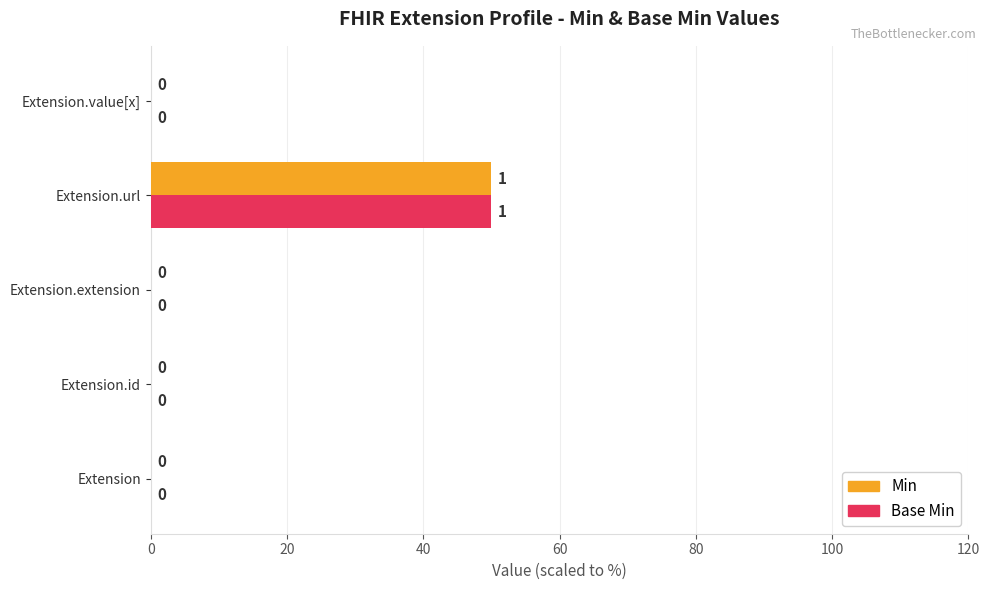

Is it true that Base Min equals 27 at Extension.url?

False